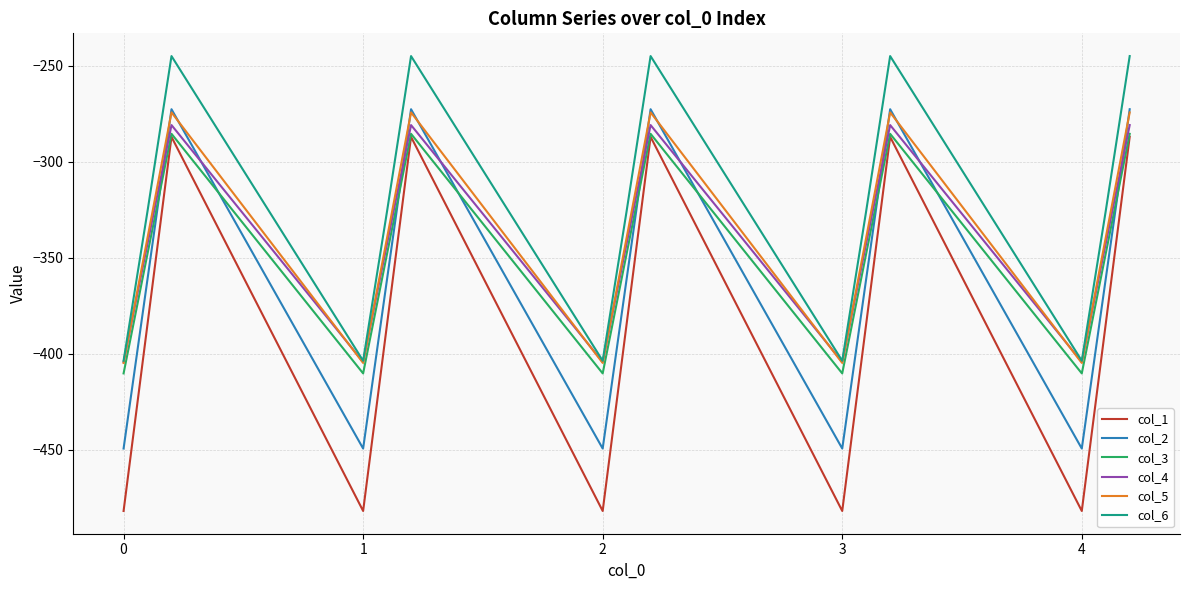

Which series has the largest range (max minus min)?

col_1